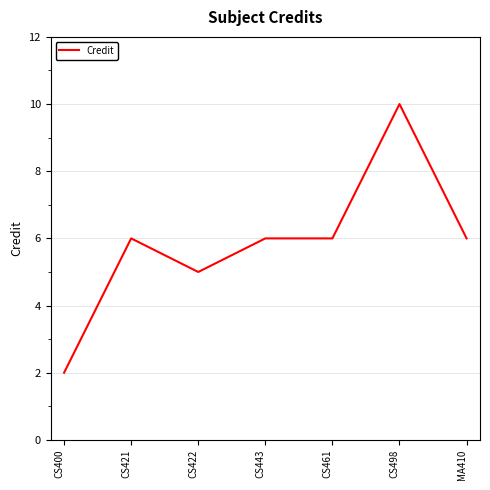

What position from the left is CS498?

6